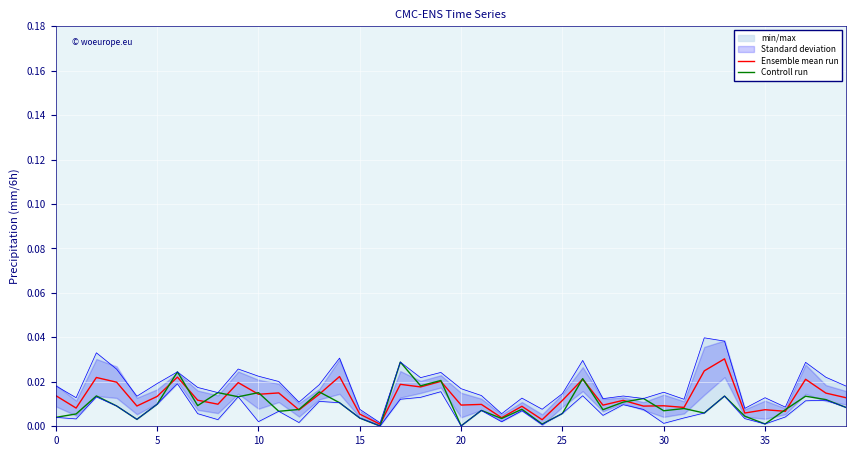

Does the chart display data point markers on the line(s)?

No